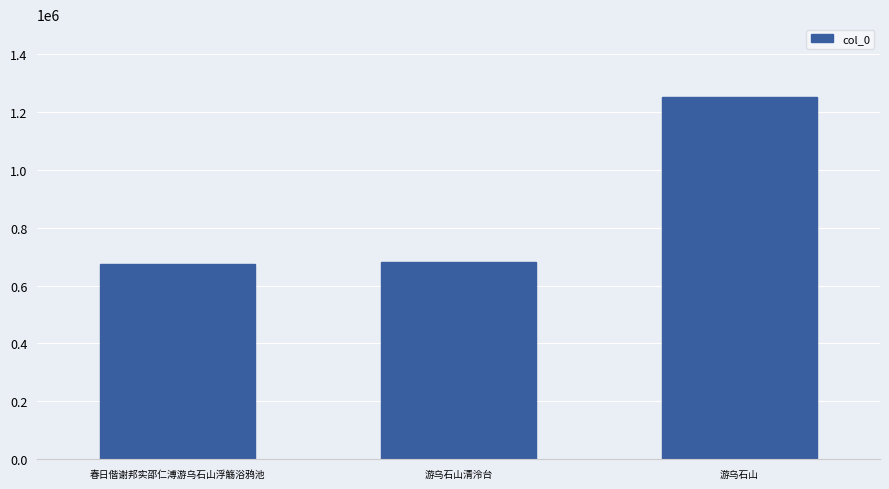

What is the difference between the maximum and minimum values?

578435